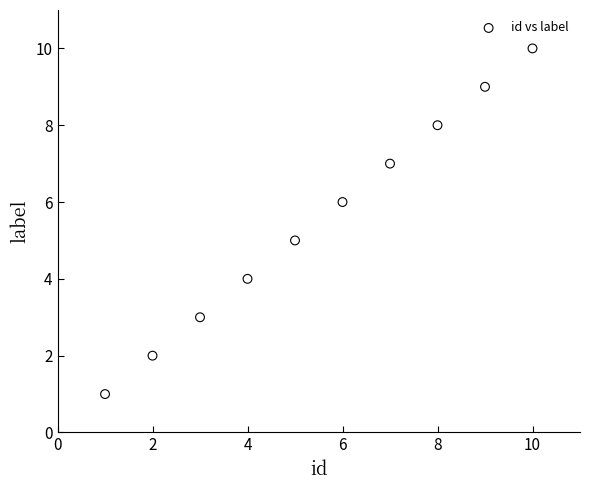

What is the average X value?

6